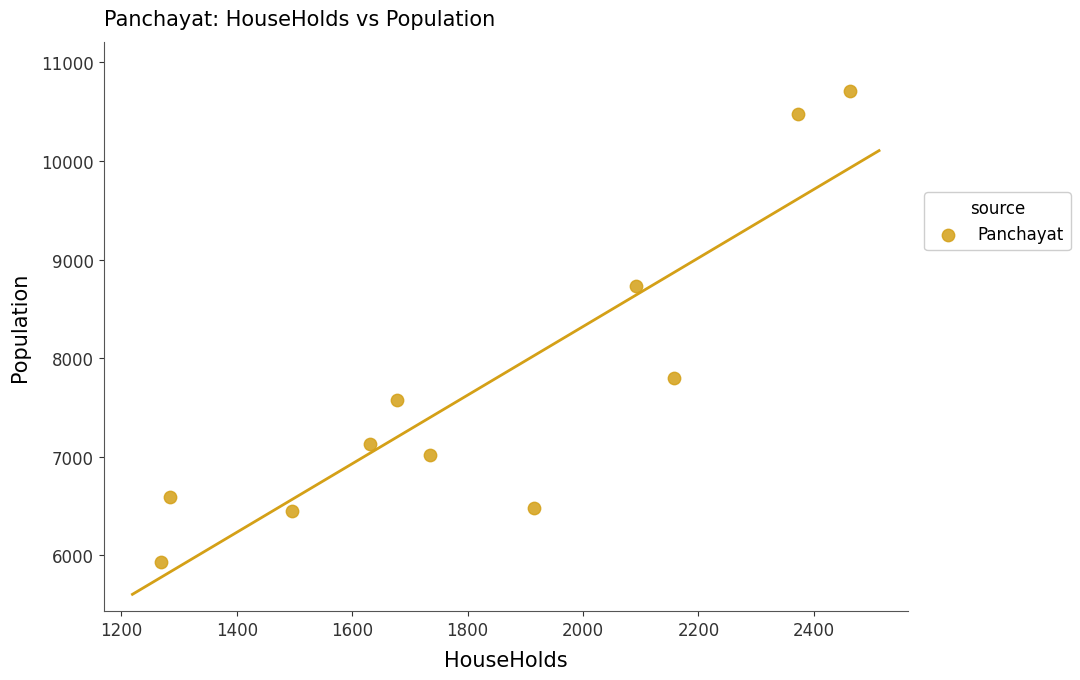

What is the average X value?

1827